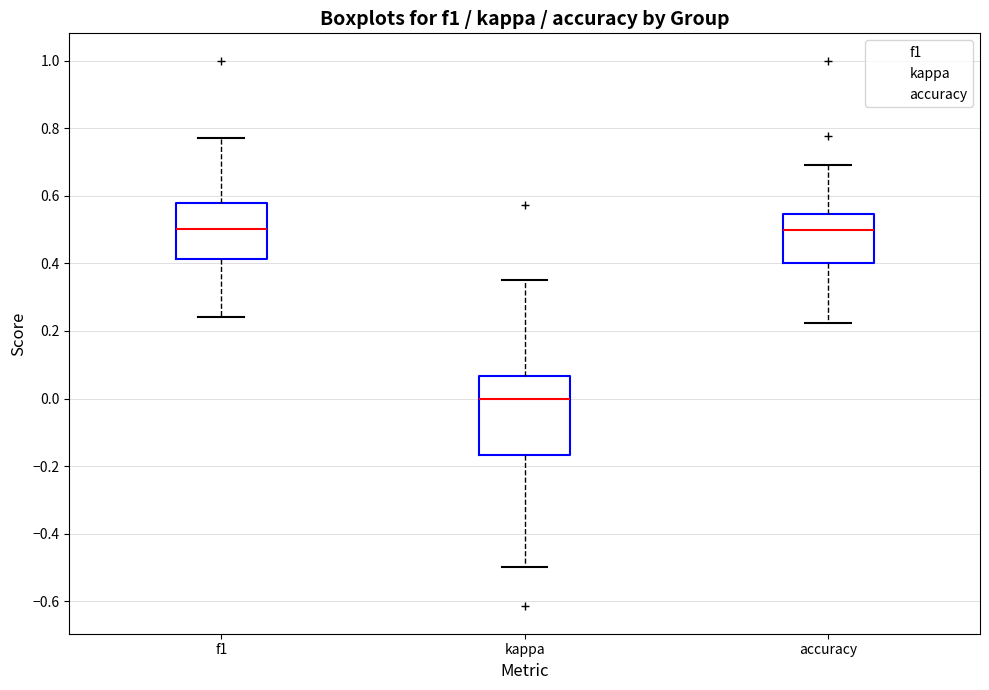

Which box's median line is the lowest?

kappa